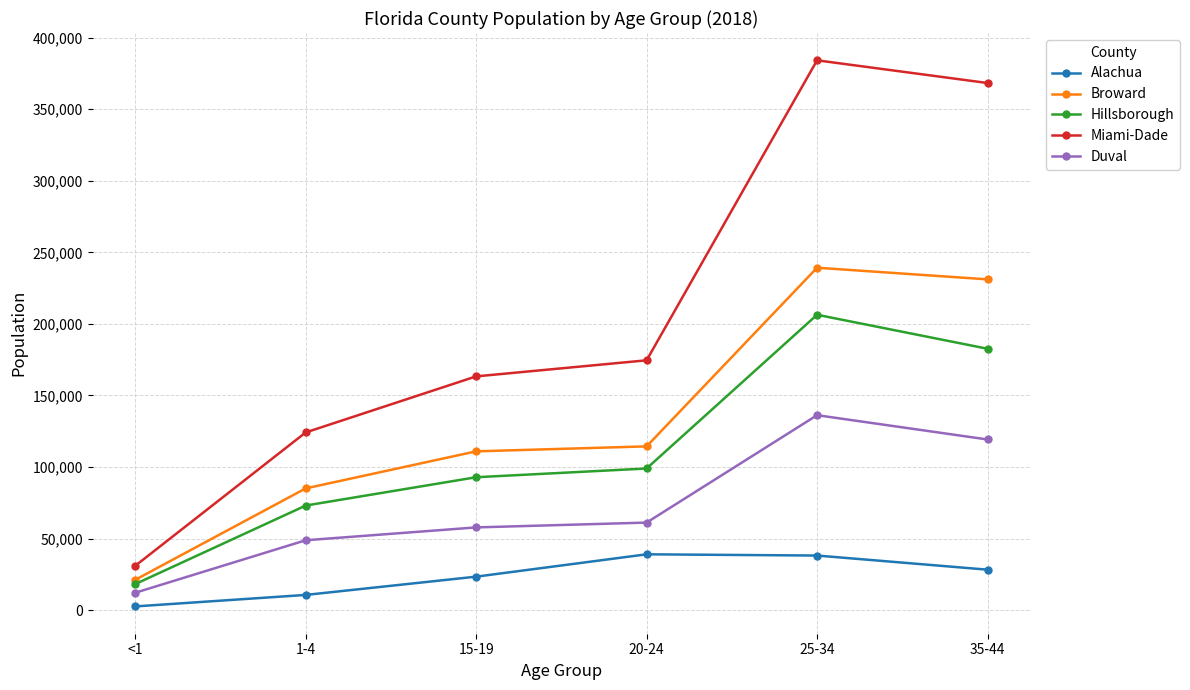

Which series has the widest spread of values?

Miami-Dade